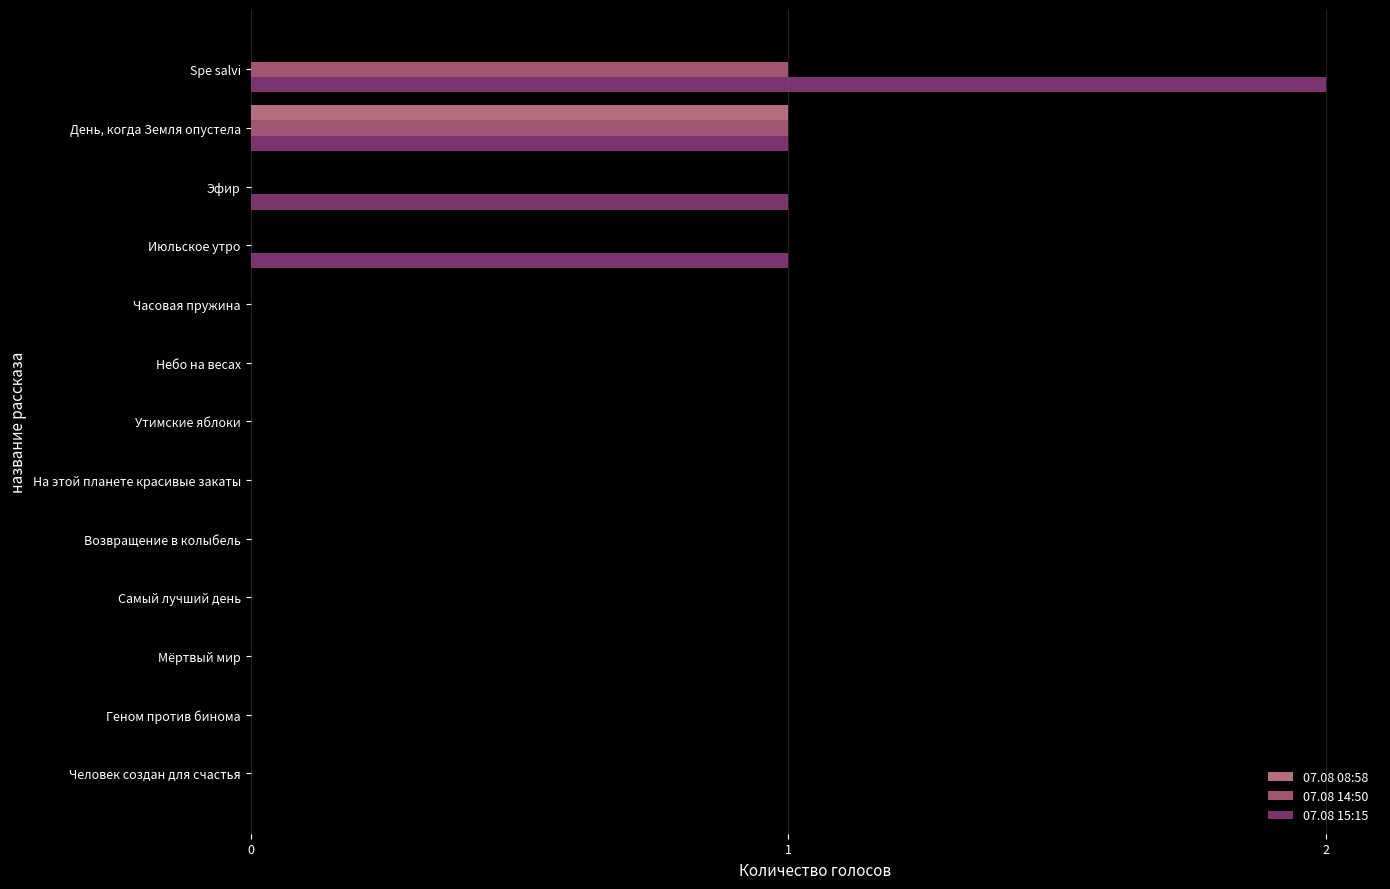

How many distinct data groups are displayed?

3